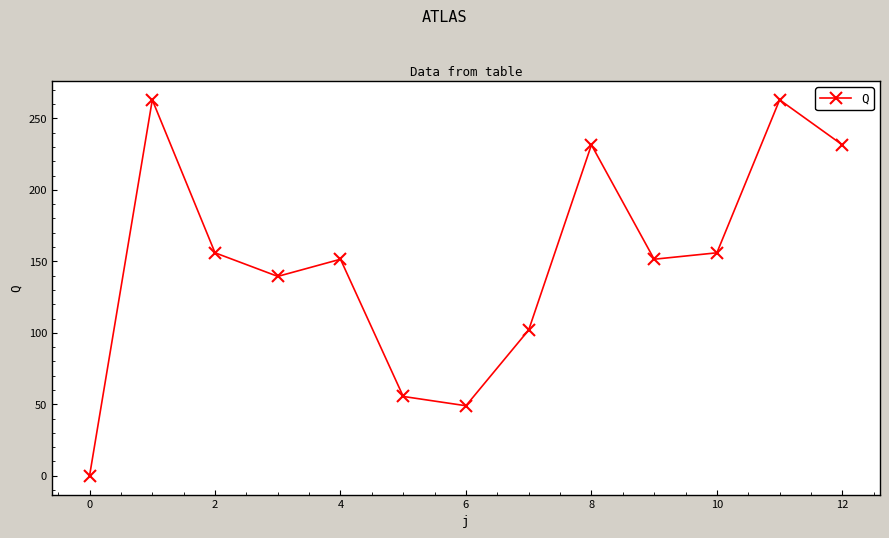

How many data points are above 151?

8